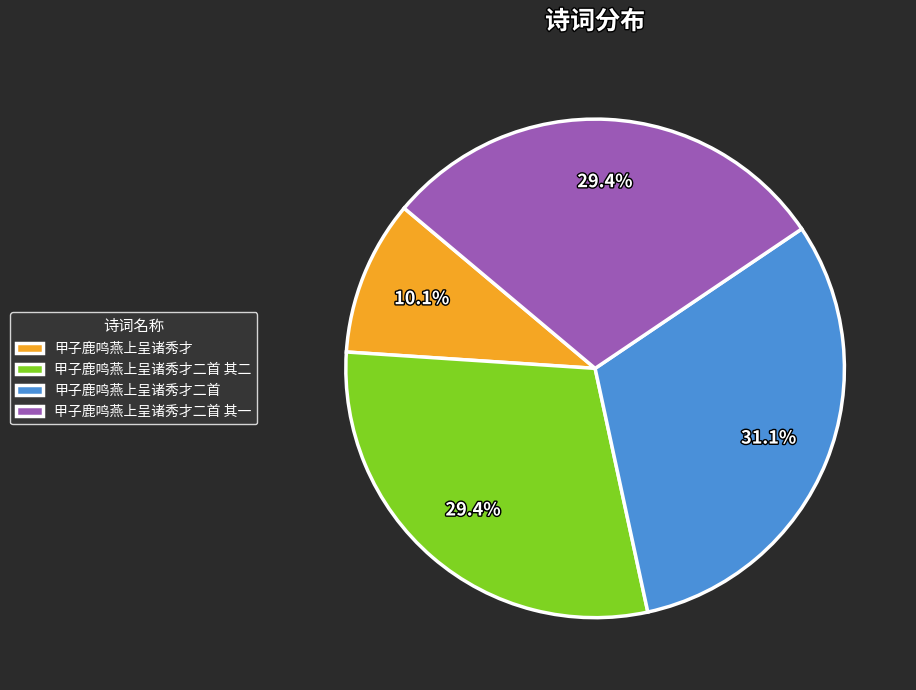

Is 甲子鹿鸣燕上呈诸秀才二首 其二 the majority of the pie?

No